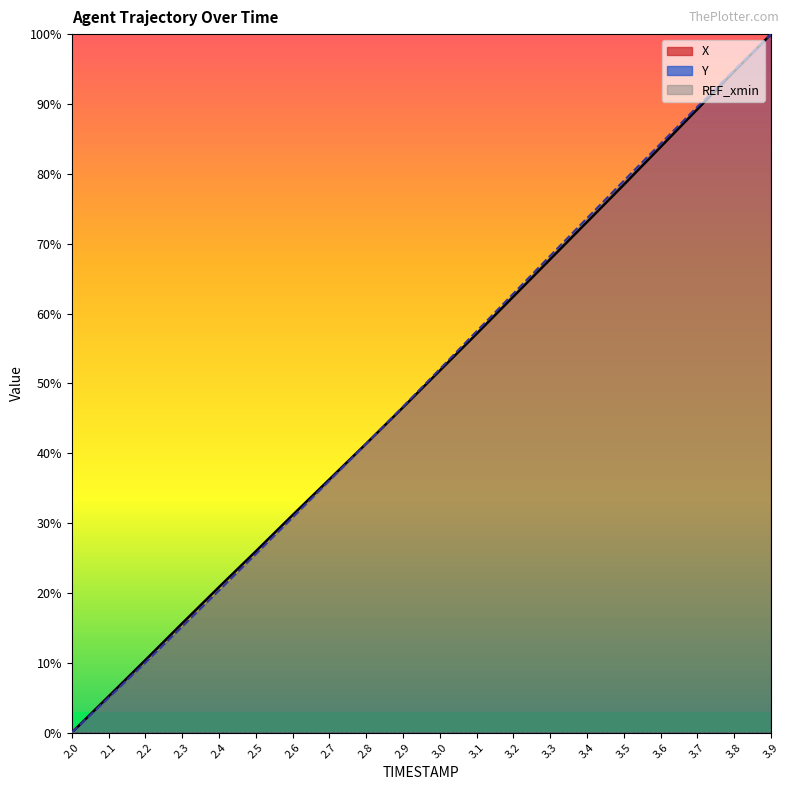

What are all the series names shown in the legend?

X, Y, REF_xmin